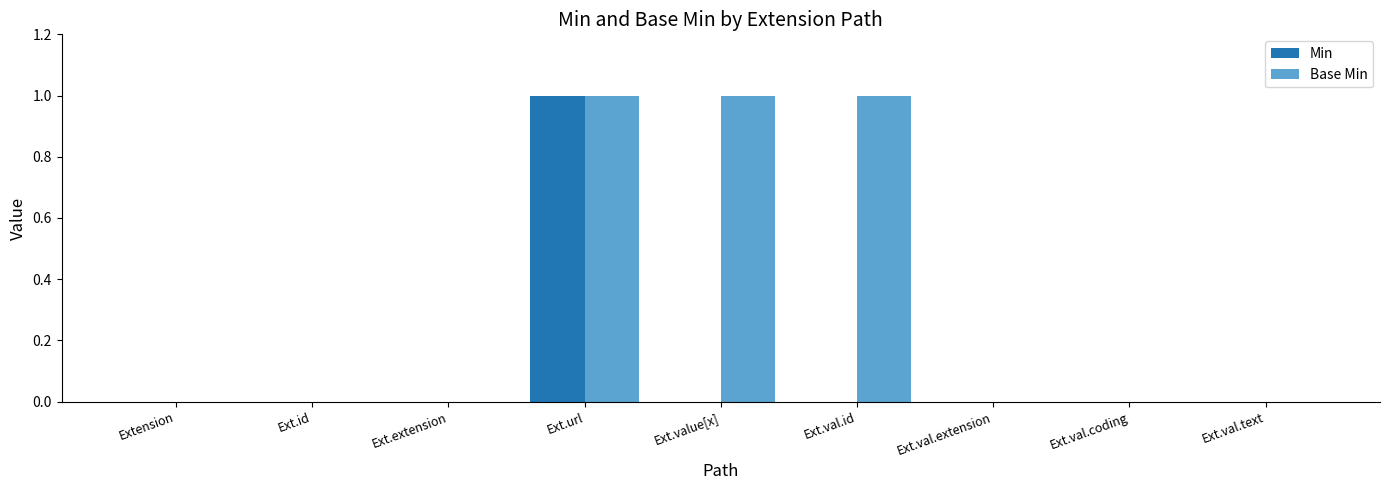

Count the number of categories in the chart.

9